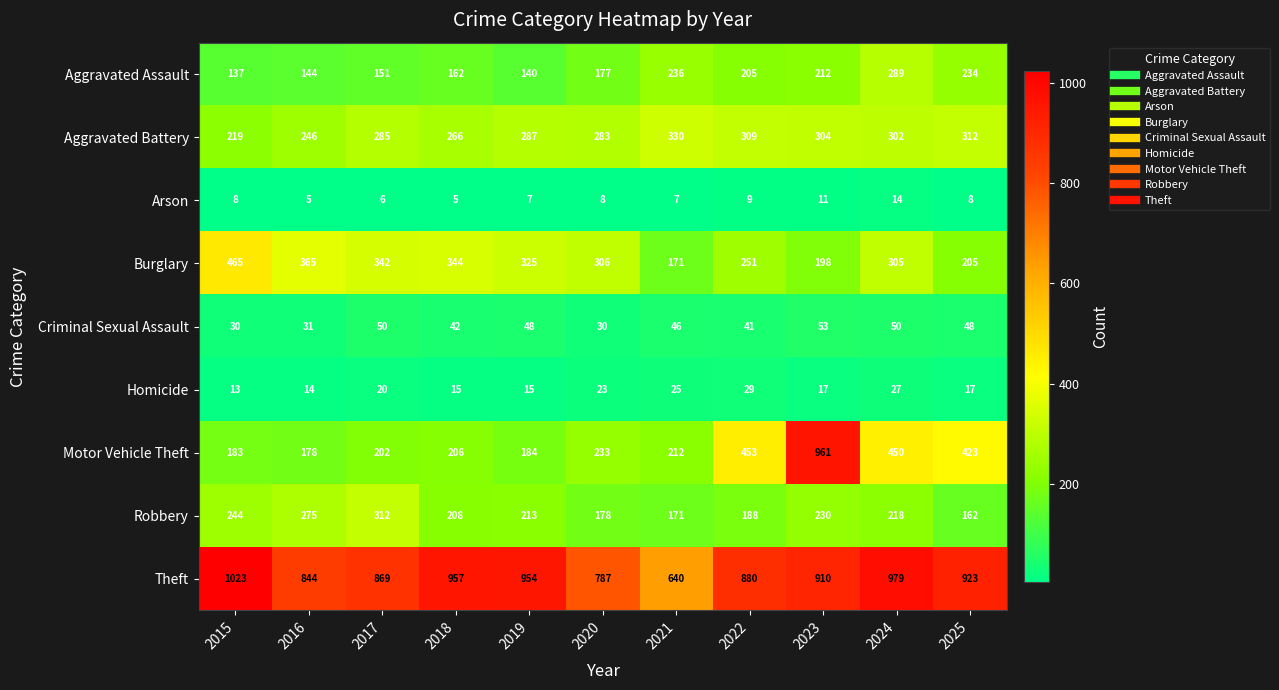

What is the average value of the Homicide series?

20